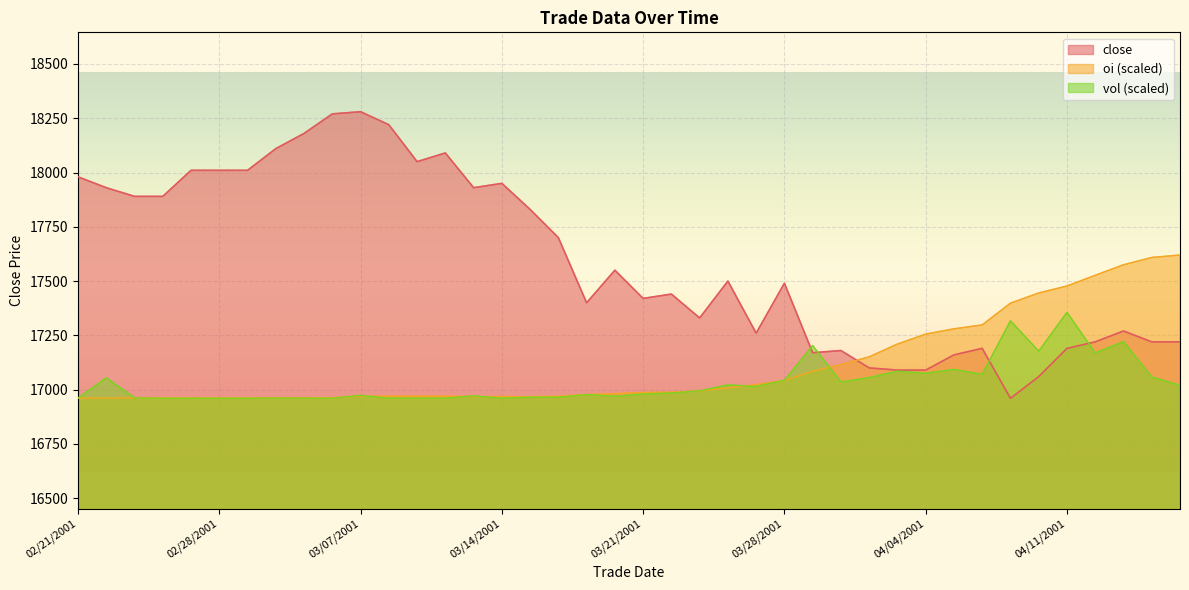

Where is the first local minimum for vol?

20010226